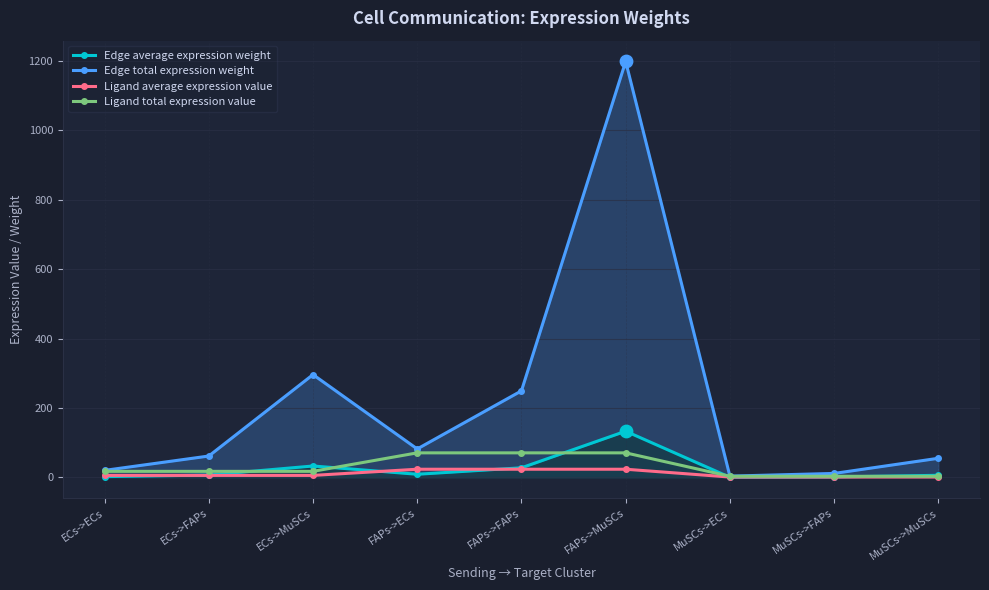

At how many categories does at least one series exceed 1178?

1